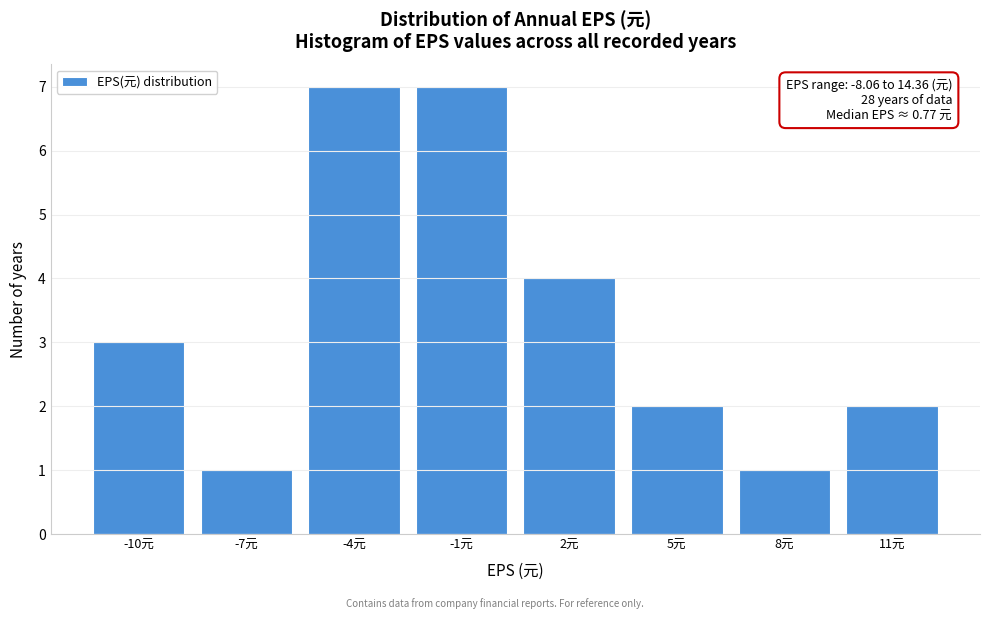

Reading left to right, what are all the values shown in this chart?

-10元=3	-7元=1	-4元=7	-1元=7	2元=4	5元=2	8元=1	11元=2